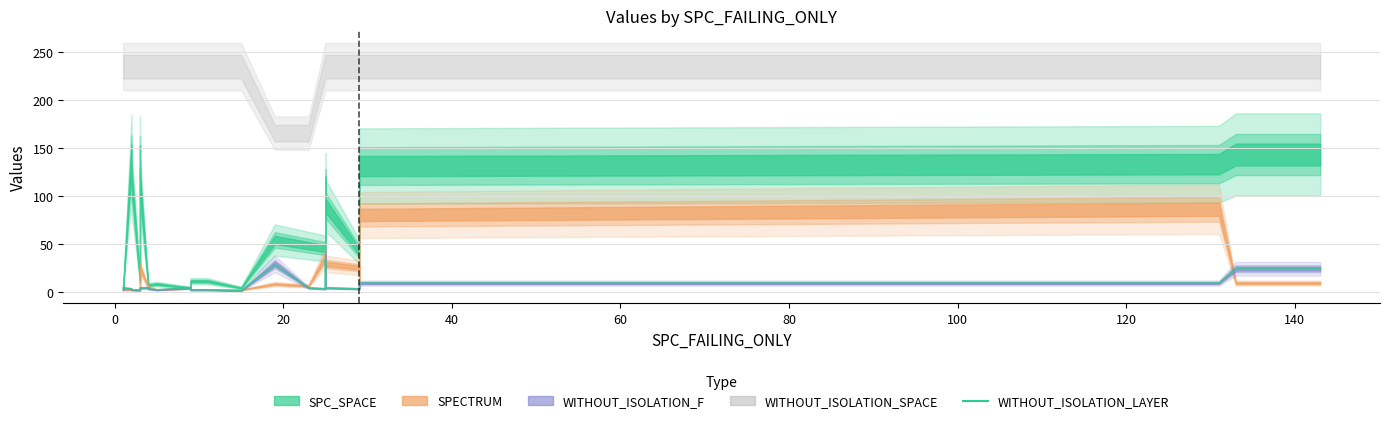

How many points are lower than both their immediate neighbors (excluding endpoints)?

3